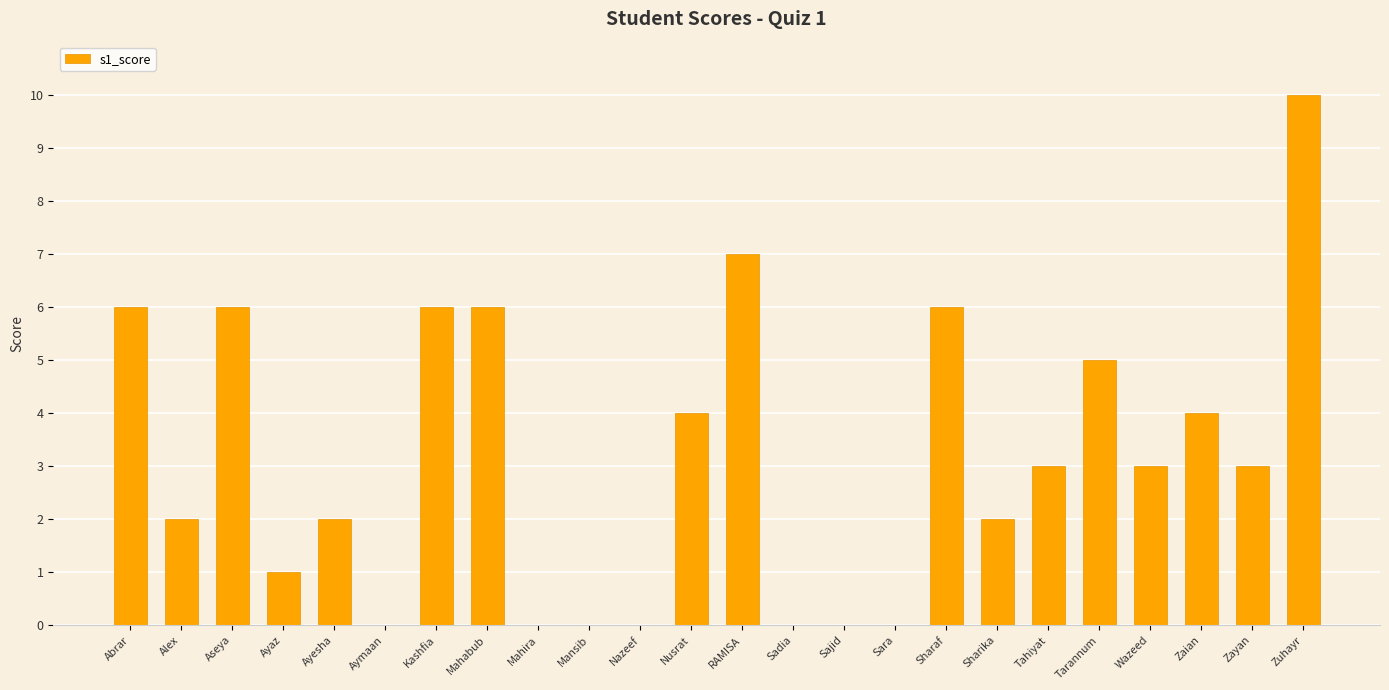

Reading right to left, extract all data points from this chart.

Zuhayr=10	Zayan=3	Zaian=4	Wazeed=3	Tarannum=5	Tahiyat=3	Sharika=2	Sharaf=6	Sara=0	Sajid=0	Sadia=0	RAMISA=7	Nusrat=4	Nazeef=0	Mansib=0	Mahira=0	Mahabub=6	Kashfia=6	Aymaan=0	Ayesha=2	Ayaz=1	Aseya=6	Alex=2	Abrar=6